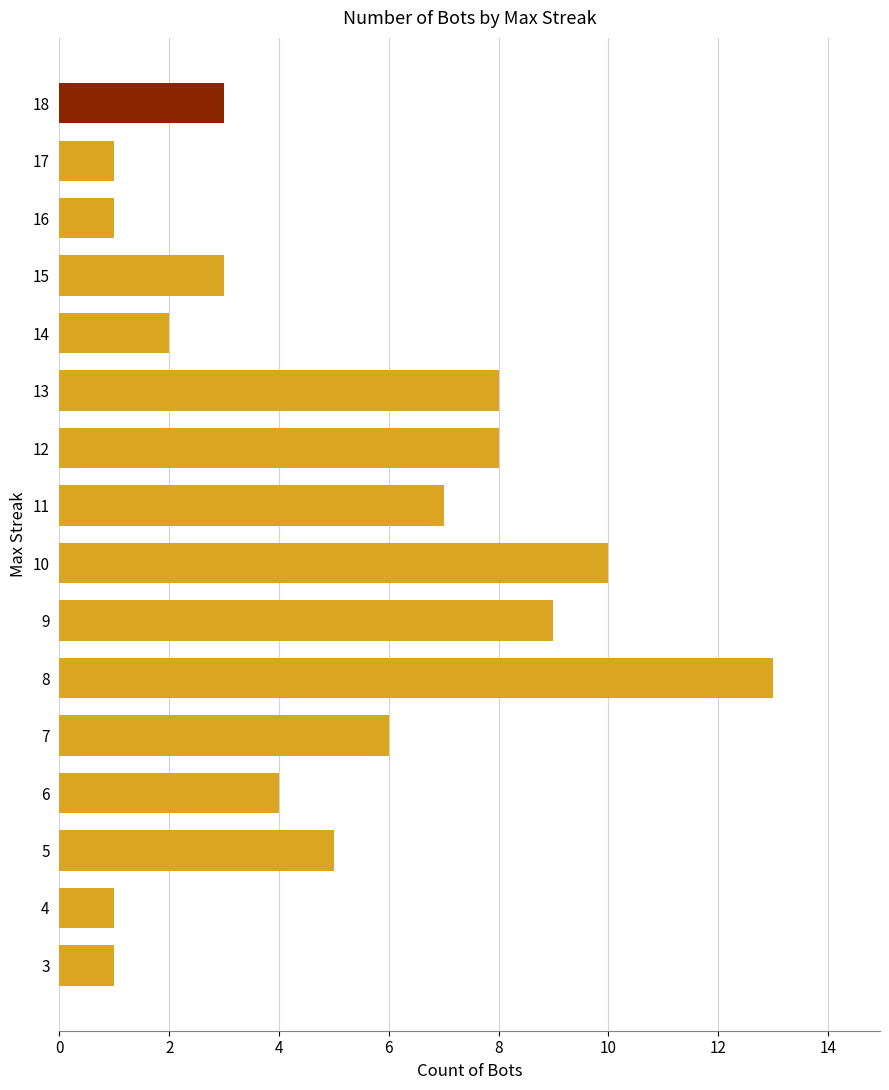

Reading top to bottom, transcribe all the data shown in this chart.

3	1	1	3	2	8	8	7	10	9	13	6	4	5	1	1